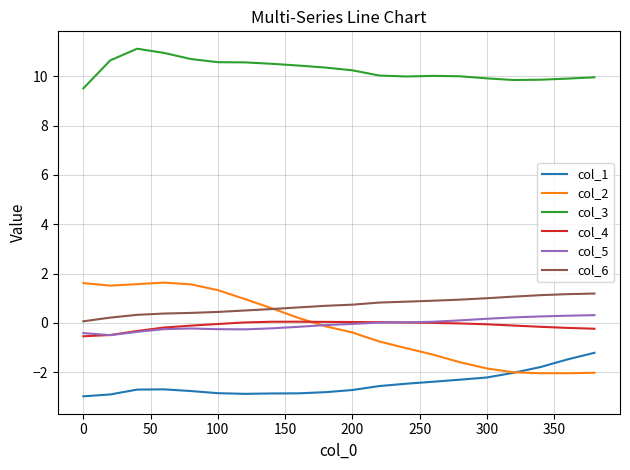

Which series has the largest total across all categories?

col_3